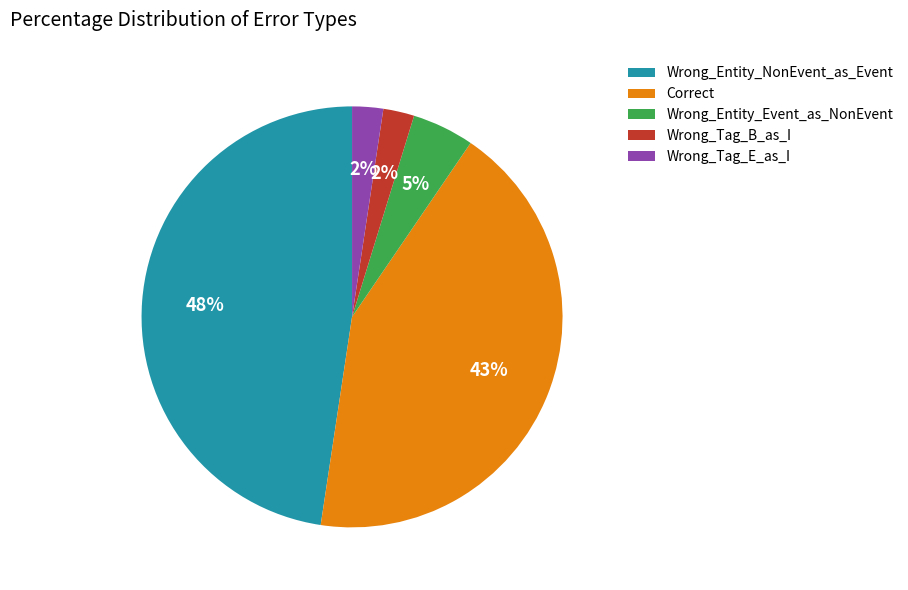

Do Wrong_Entity_Event_as_NonEvent and Wrong_Tag_B_as_I together represent more than half of the pie?

No